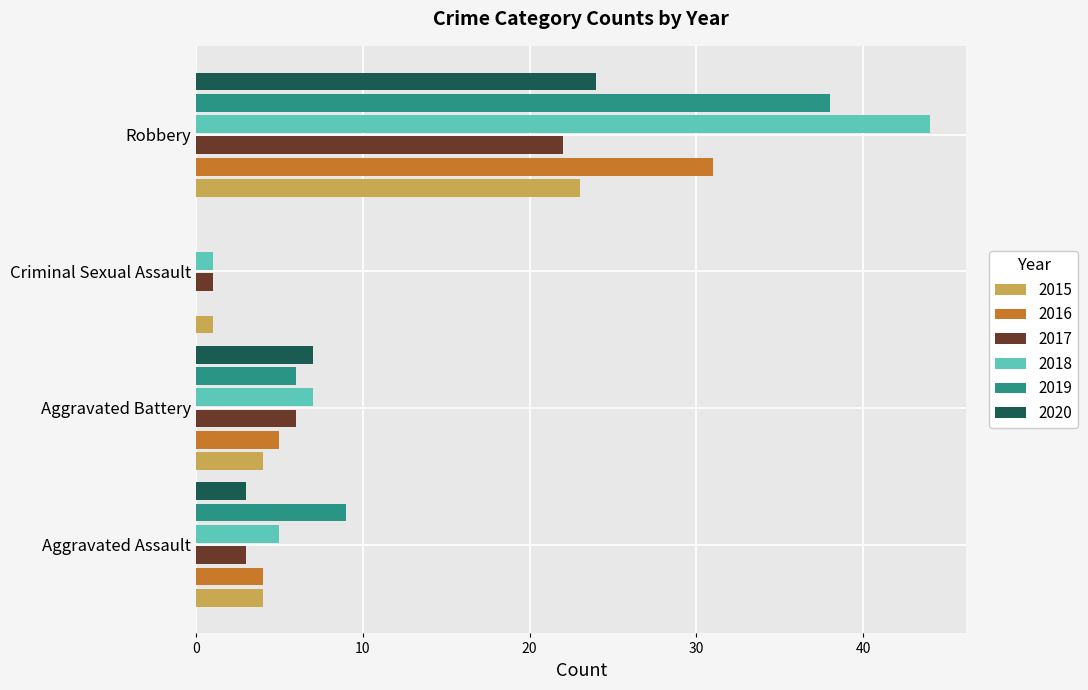

What is the total value across all series at Aggravated Assault?

28